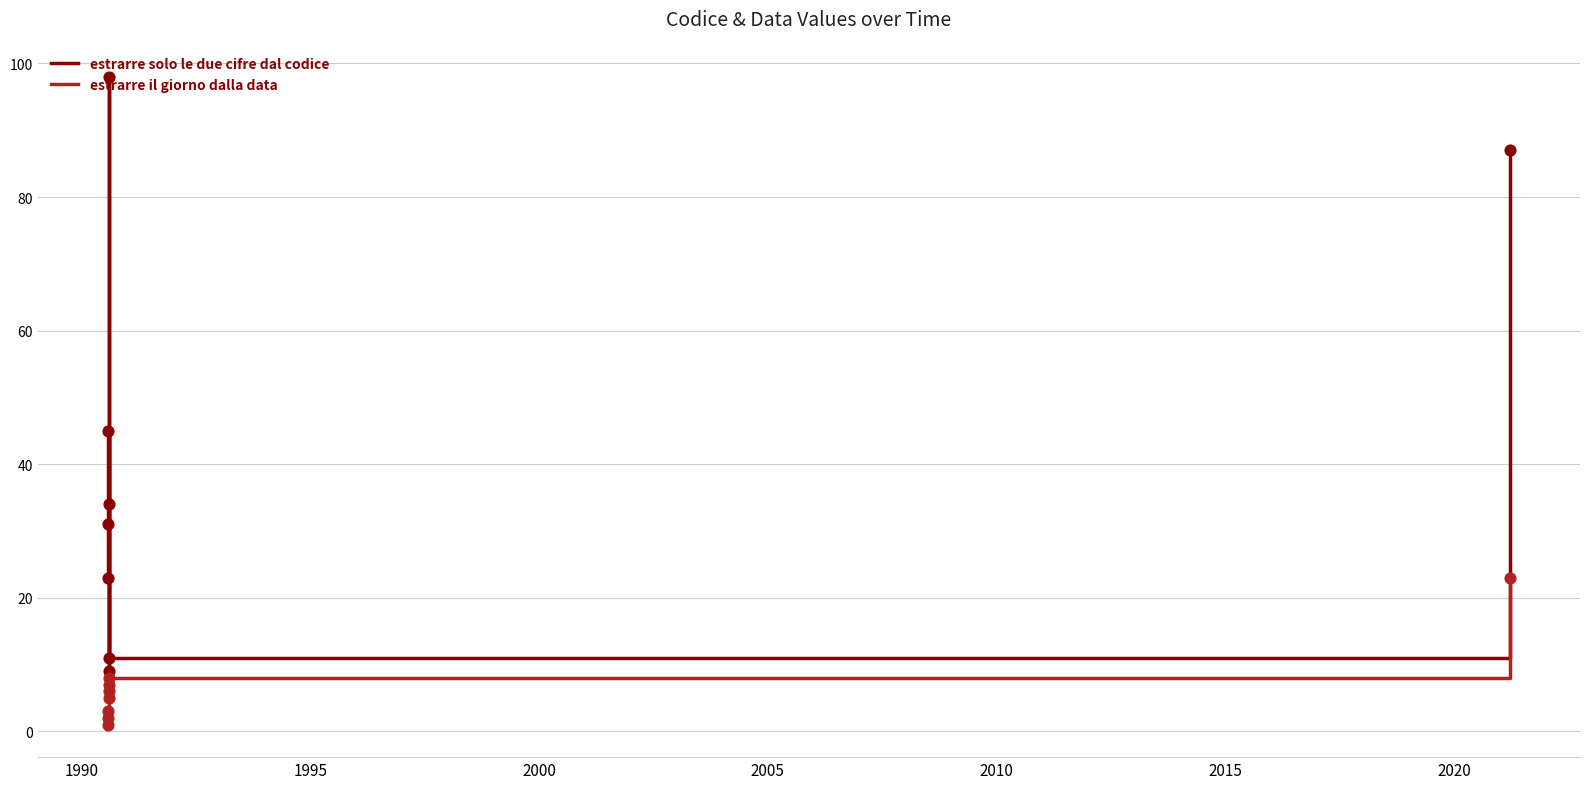

Which series has the largest total across all categories?

estrarre solo le due cifre dal codice